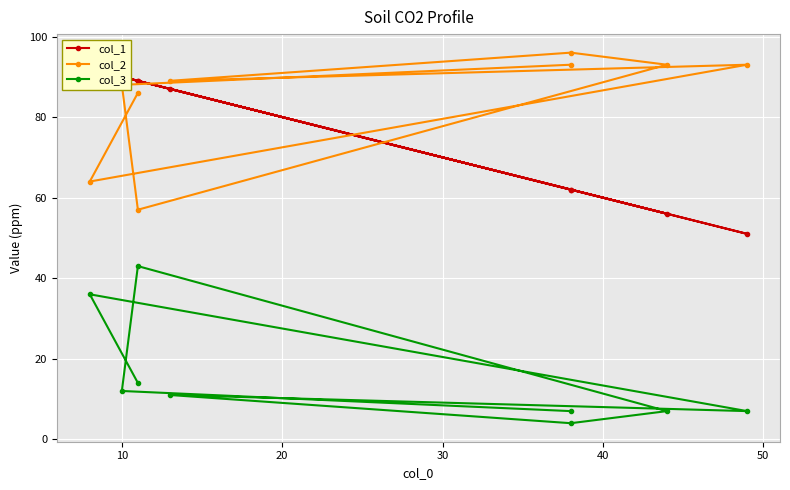

In col_3, how many points are lower than both neighbors (excluding endpoints)?

2